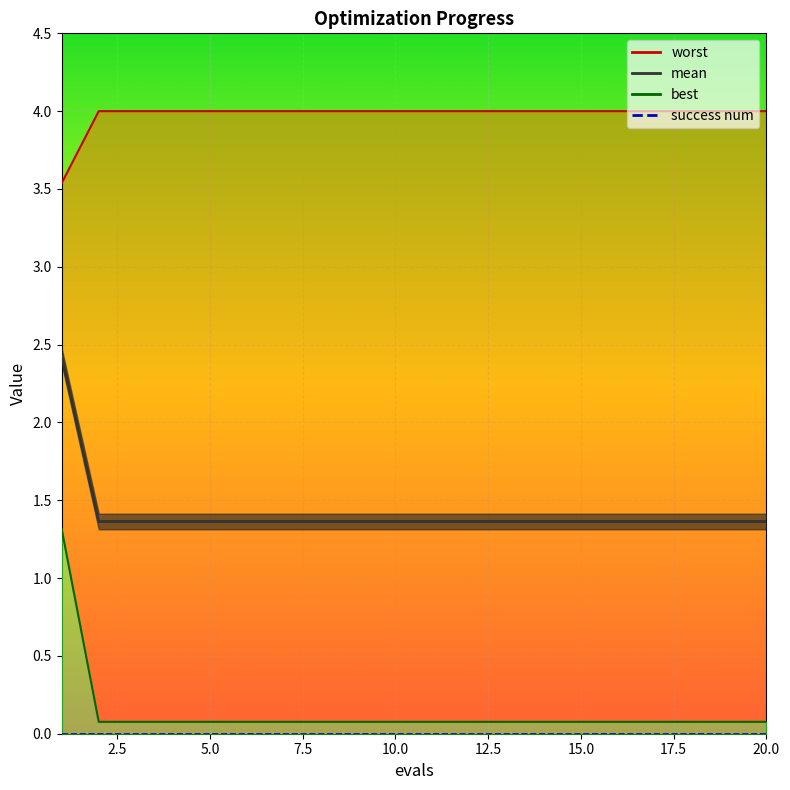

The value of mean at 15 is 7.2. True or false?

False